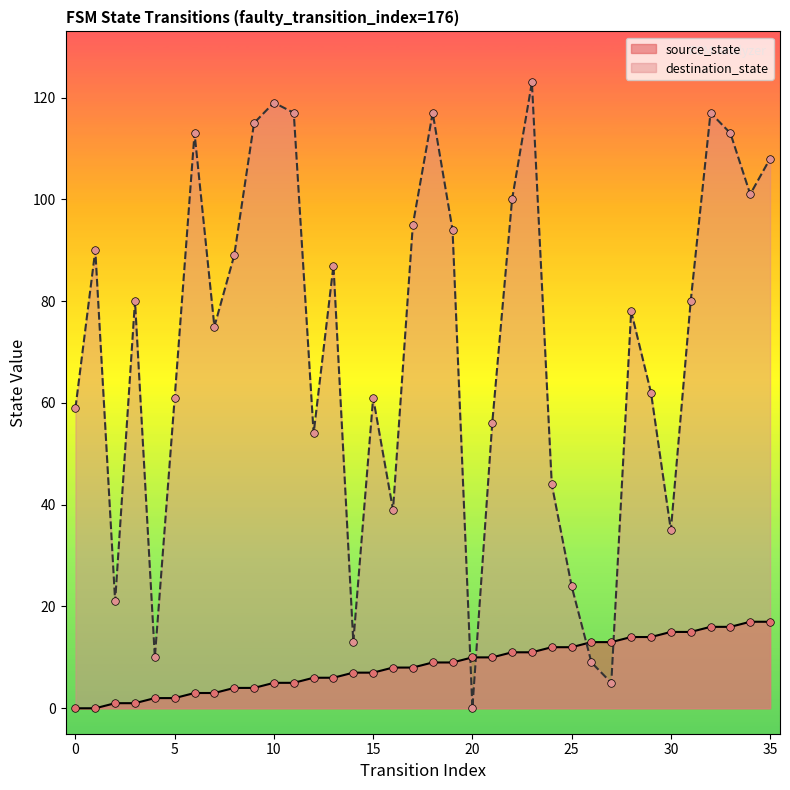

Which series has the largest total across all categories?

destination_state